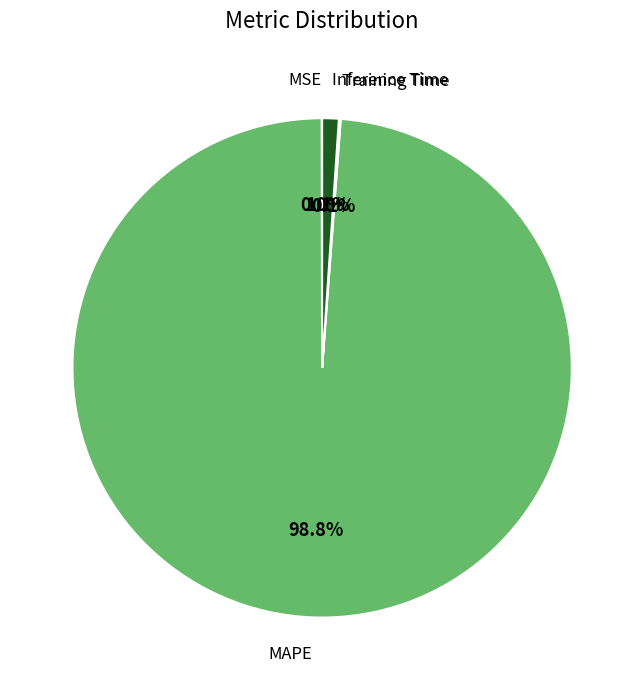

Does any single category account for the majority?

Yes